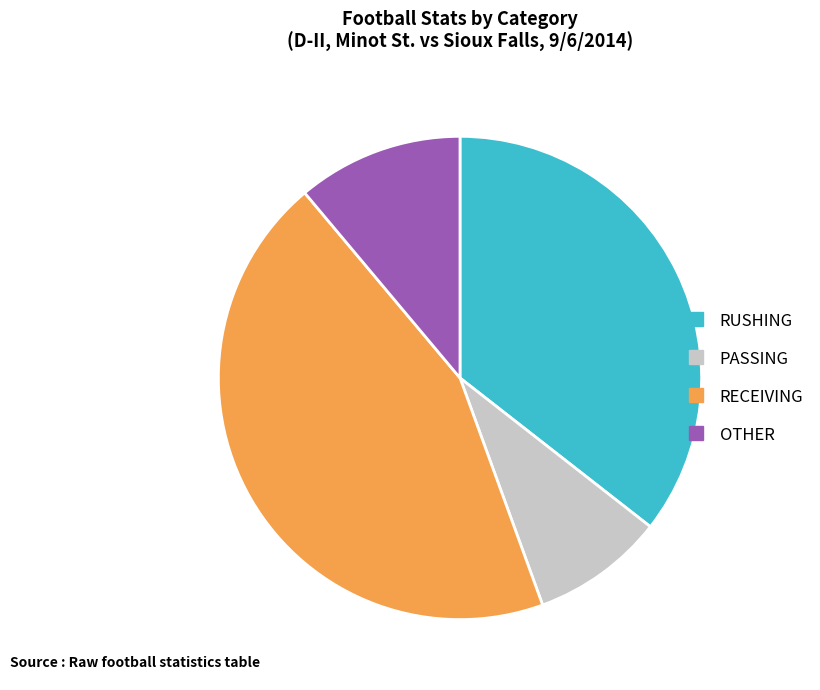

Is there any slice that represents more than half of the pie?

No